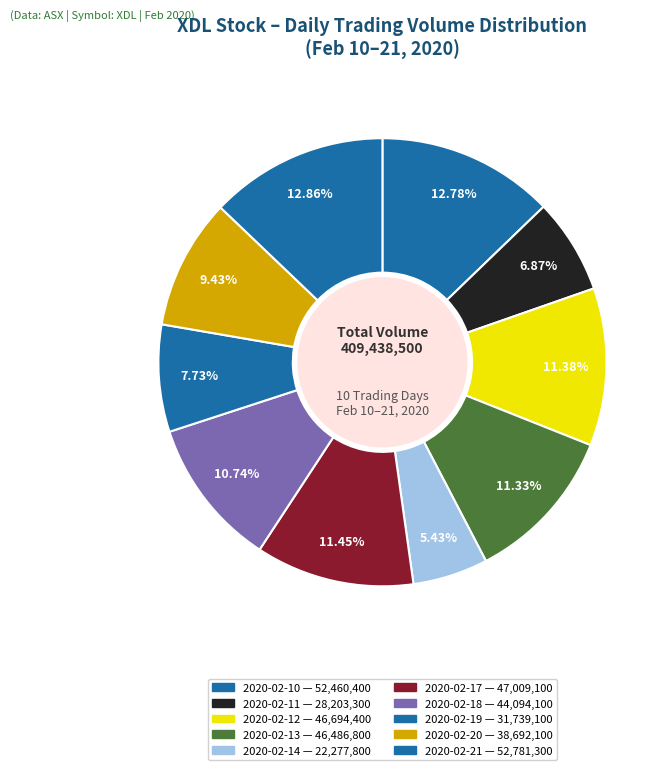

What is the largest slice in the pie chart?

2020-02-21